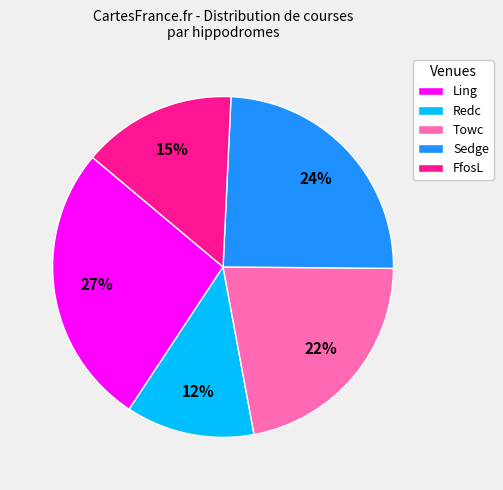

What is the largest slice in the pie chart?

Ling